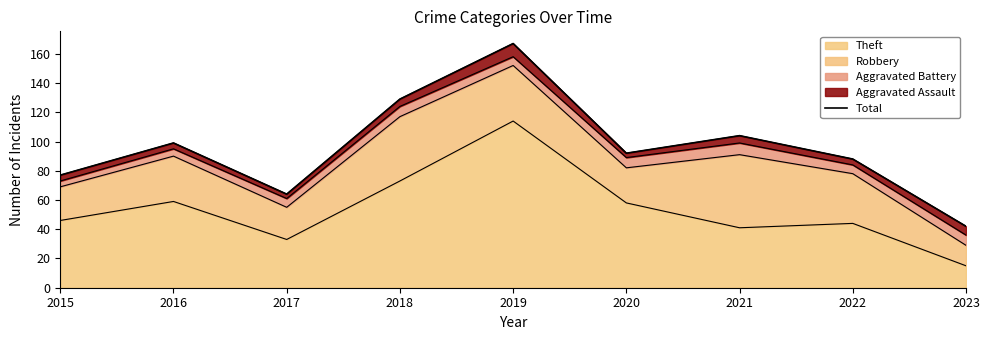

How many values are below 92?

4